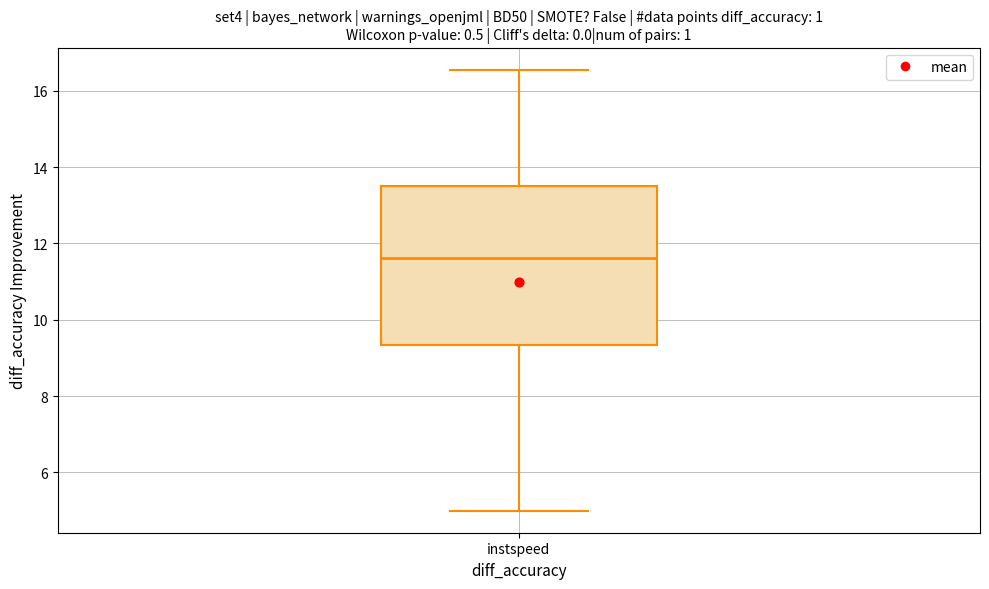

Where does the lower whisker of the box for instspeed end on the y-axis? The values are not printed on the chart, so give them approximately, as read against the axis.

5.0